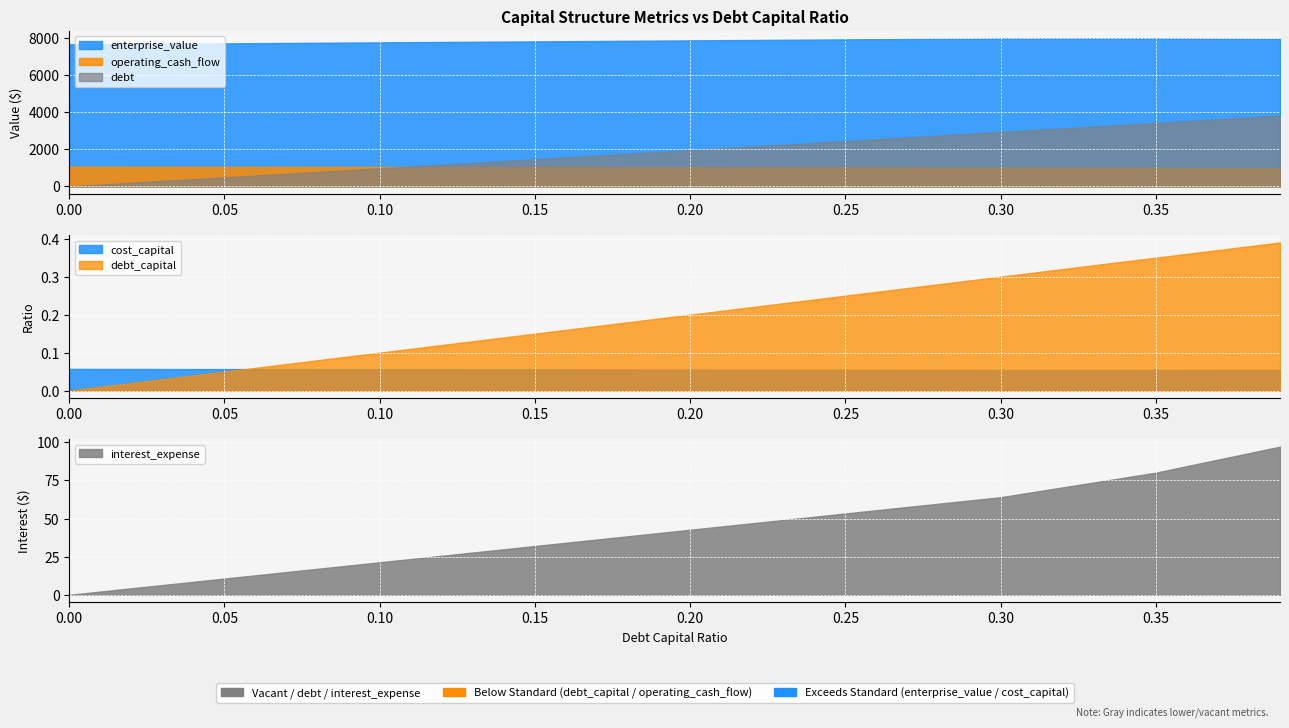

Between 0.25 and 0.2, which is larger?

0.25